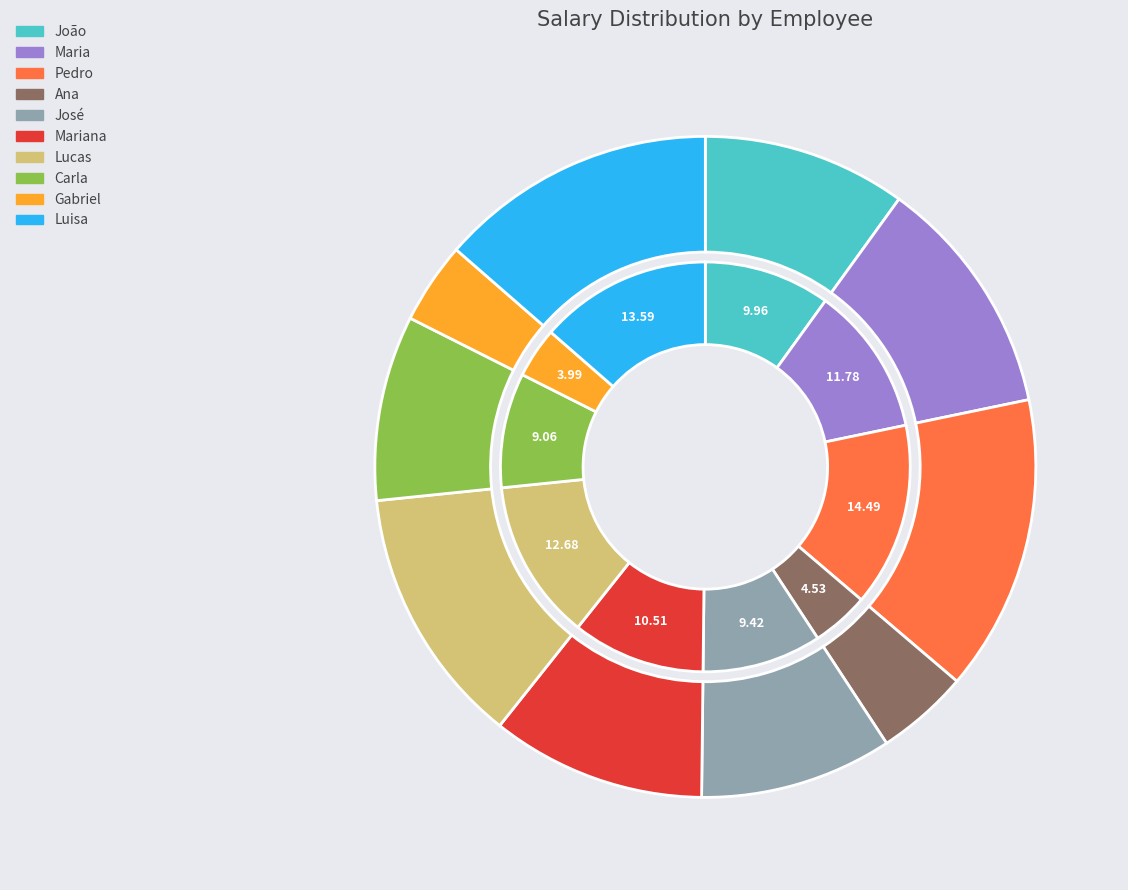

Count the number of slices in the pie.

10